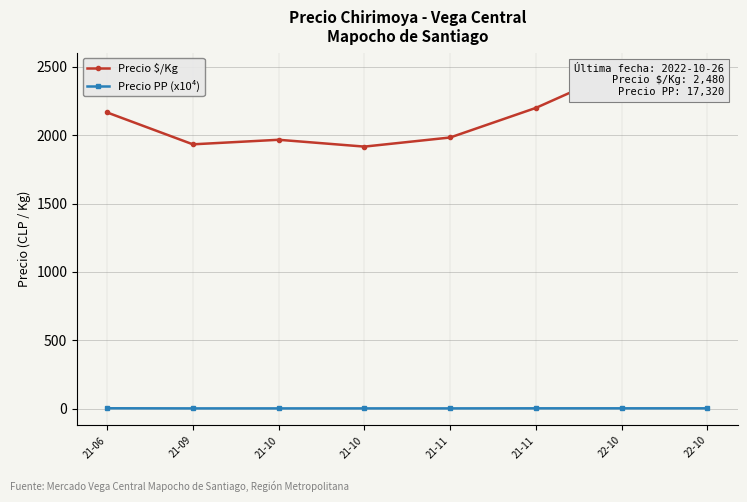

What is the difference between the second highest and second lowest values in the Precio PP (x10⁴) series?

0.5